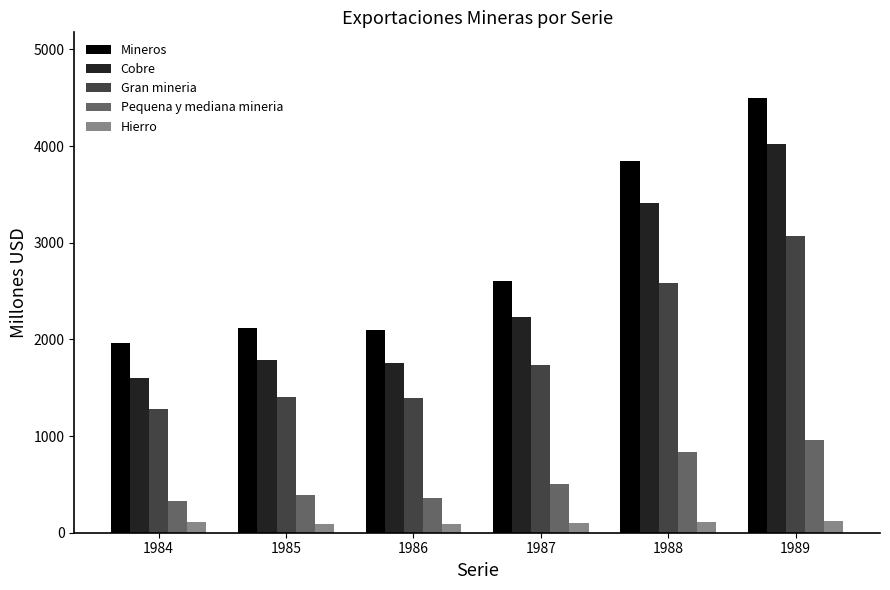

What is the greatest value displayed?

4502